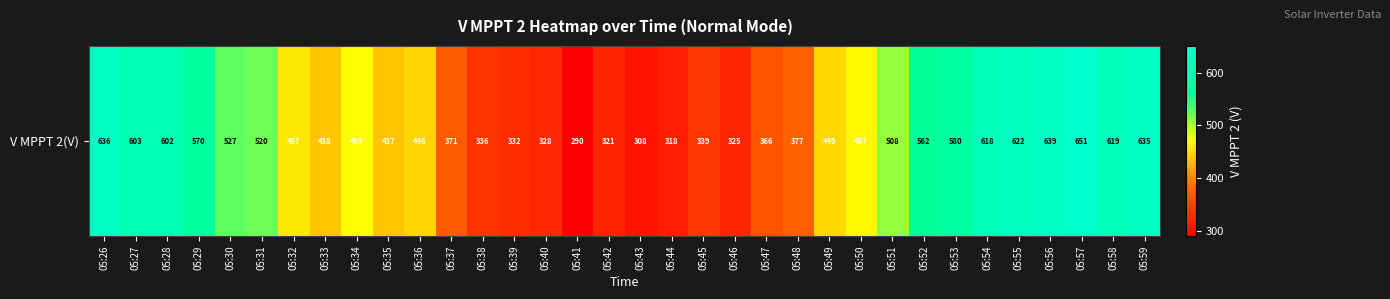

What is the approximate value at 05:39?

332.2